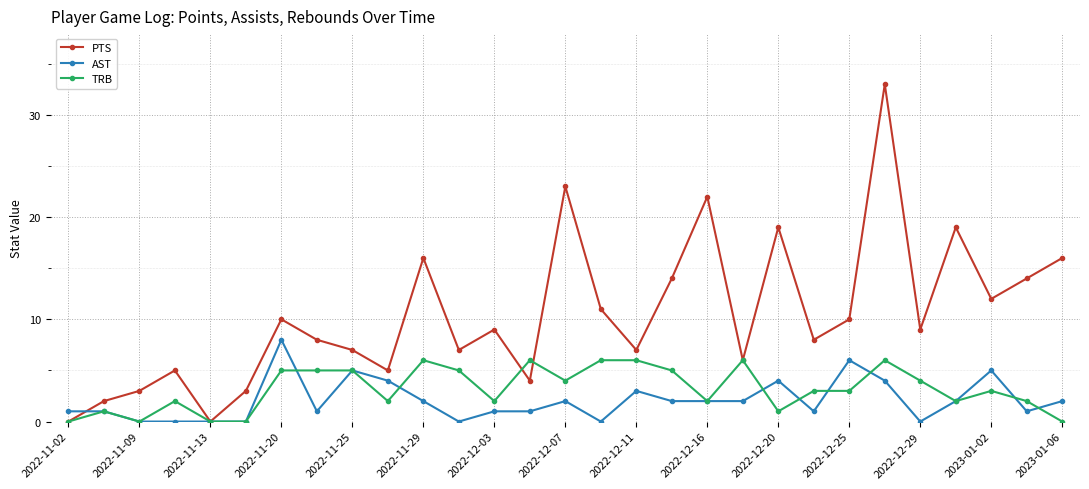

In PTS, how many points are lower than both neighbors (excluding endpoints)?

9